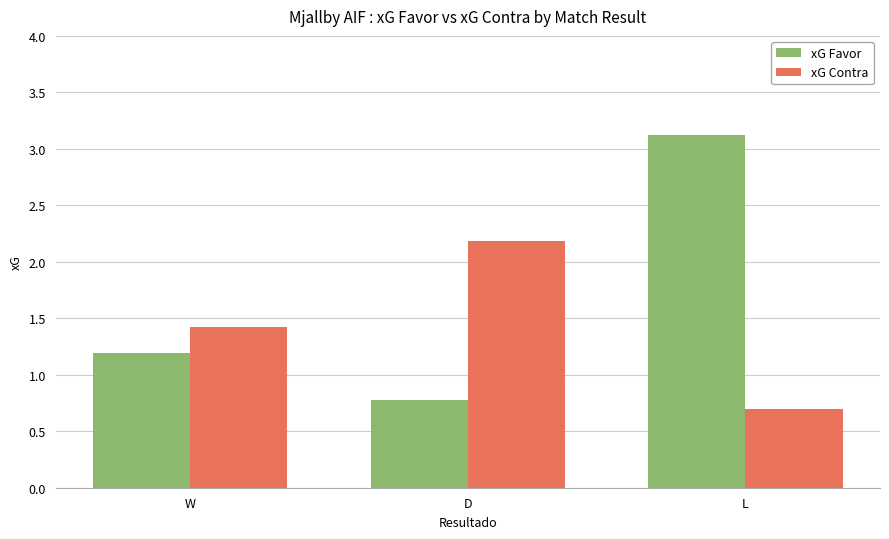

How many bars are there in total?

6